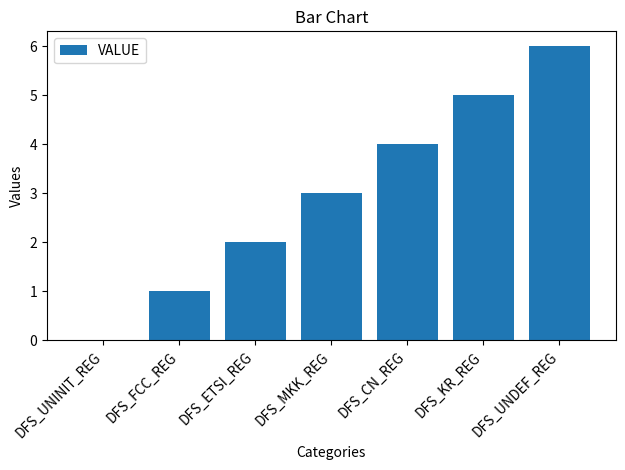

The chart shows a value of 6 at DFS_CN_REG. True or false?

False